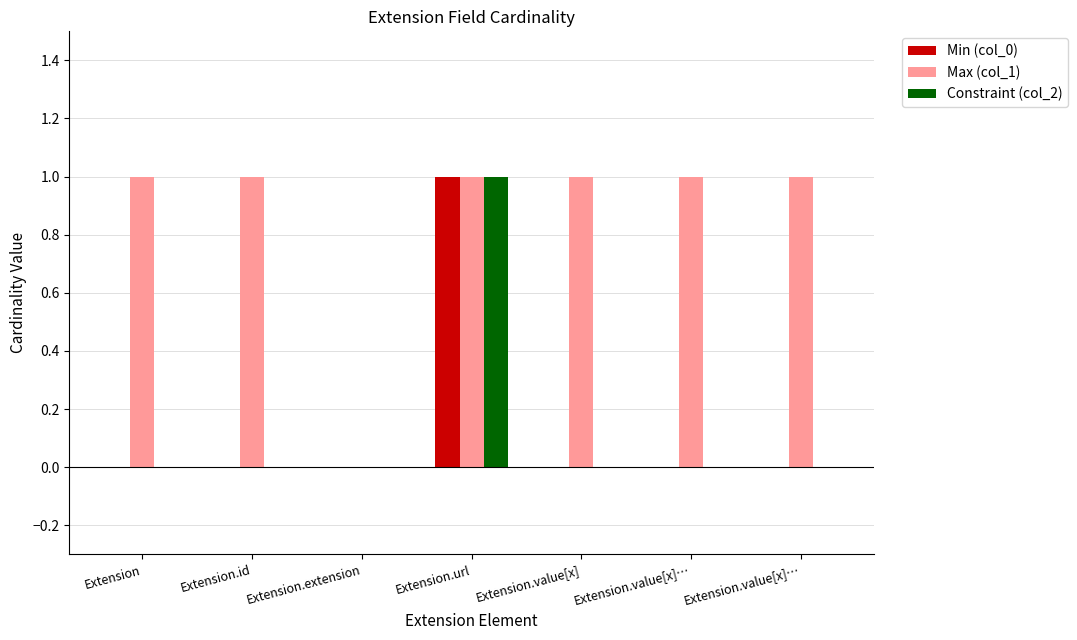

Reading left to right, list all the values displayed in this chart.

Min (col_0): 0	0	0	1	0	0	0
Max (col_1): 1	1	0	1	1	1	1
Constraint (col_2): 0	0	0	1	0	0	0